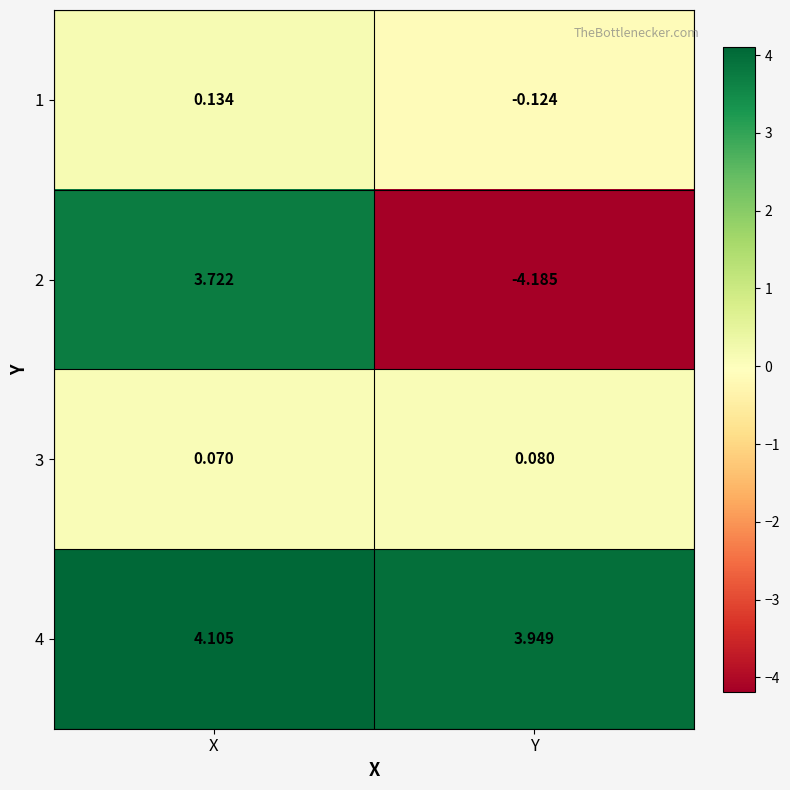

At which label does 4 reach its peak?

X